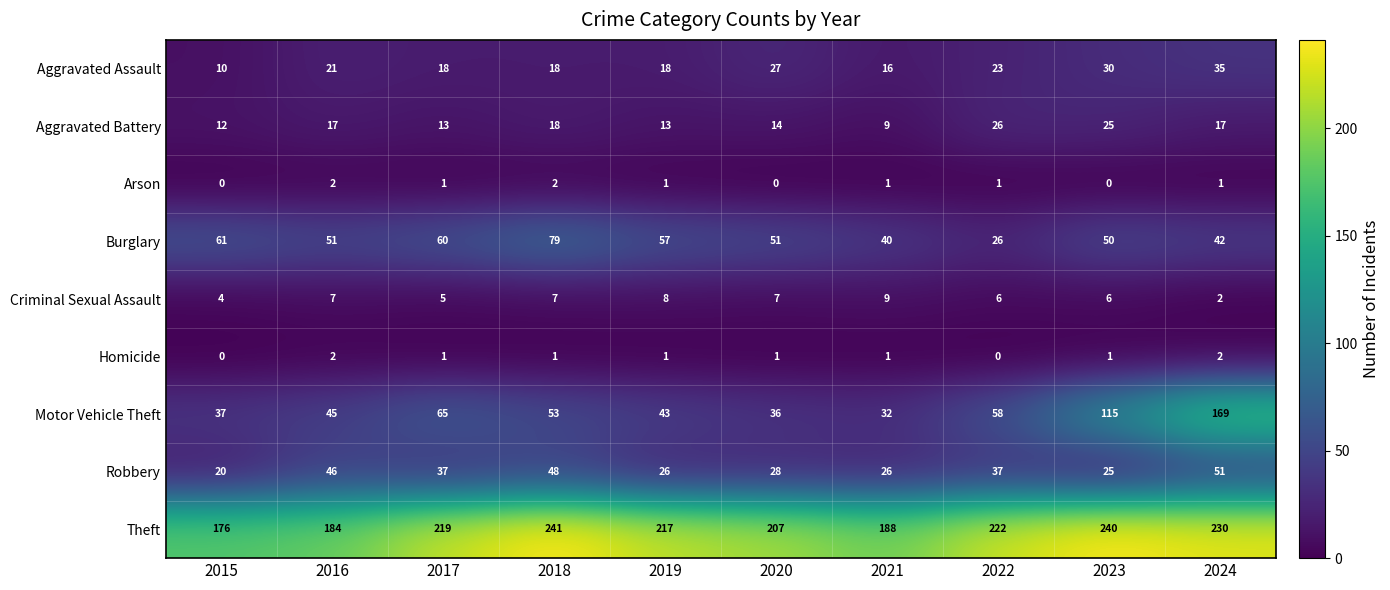

True or false: Robbery has a value of 11 at 2022.

False